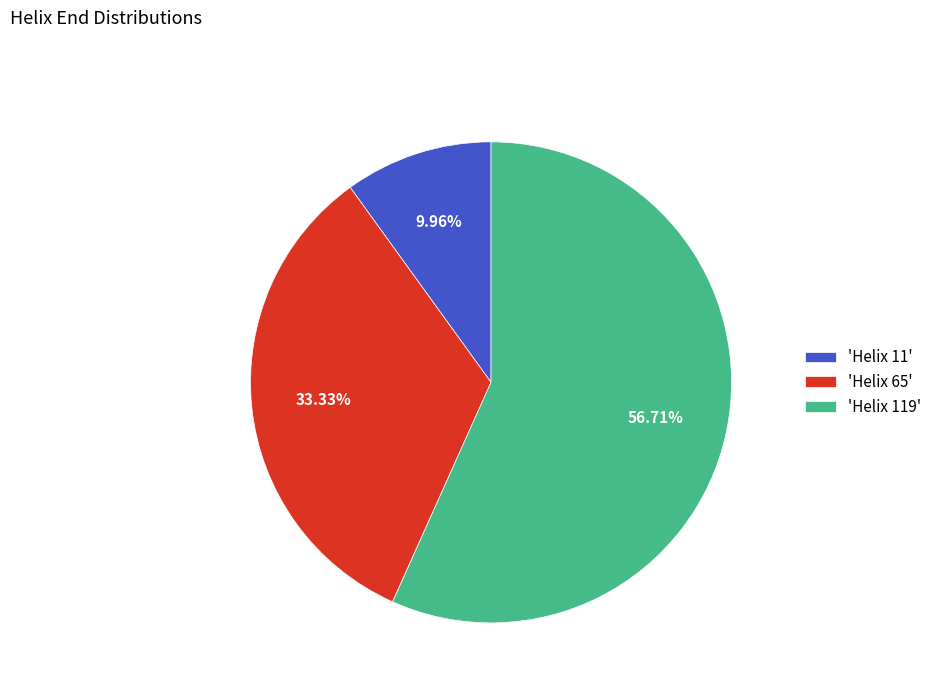

What is the ratio of the value at 'Helix 119' to the value at 'Helix 65'?

1.7